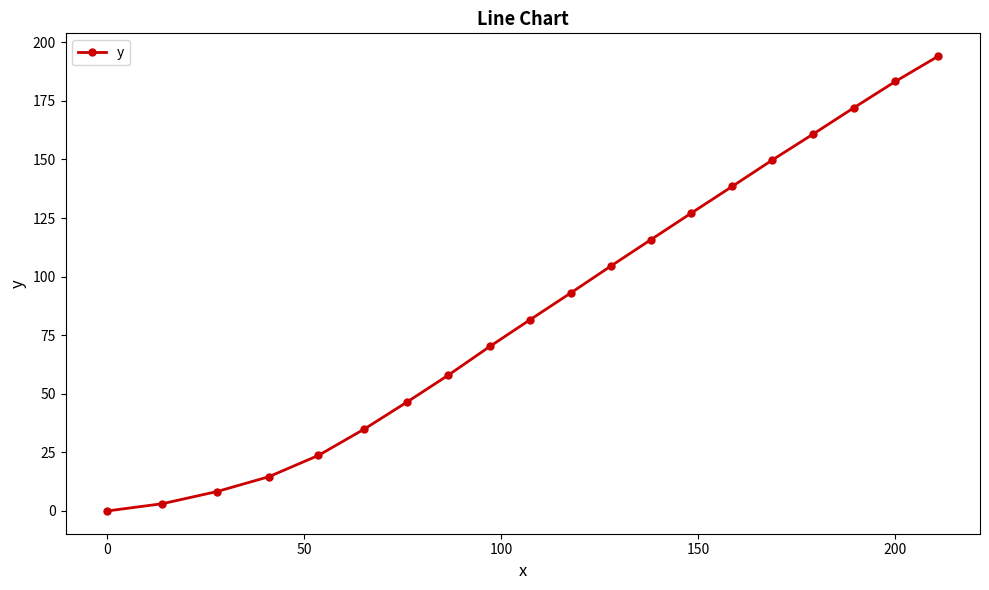

True or false: there are more than 2 points higher than both neighbors.

False